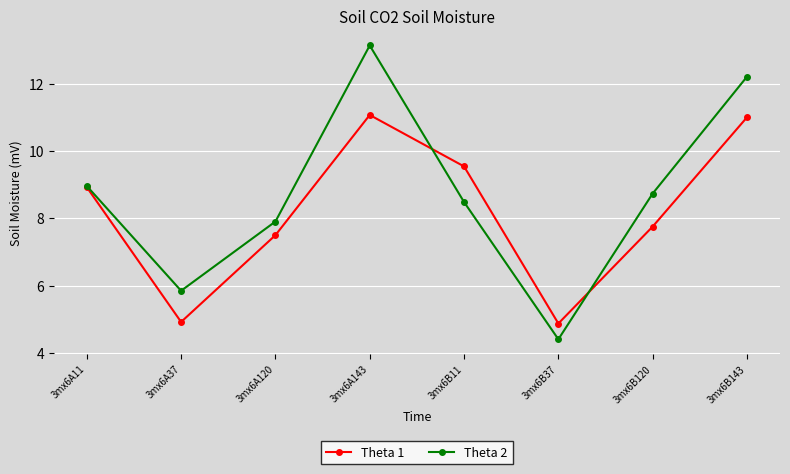

List the series in order of their overall mean, highest first.

Theta 2, Theta 1